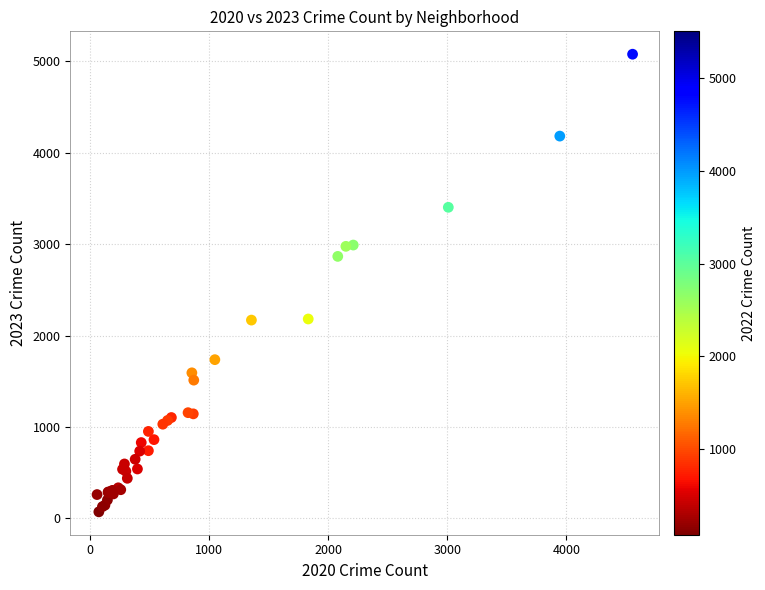

What Y value in the scatter plot is closest to 2575?

2867